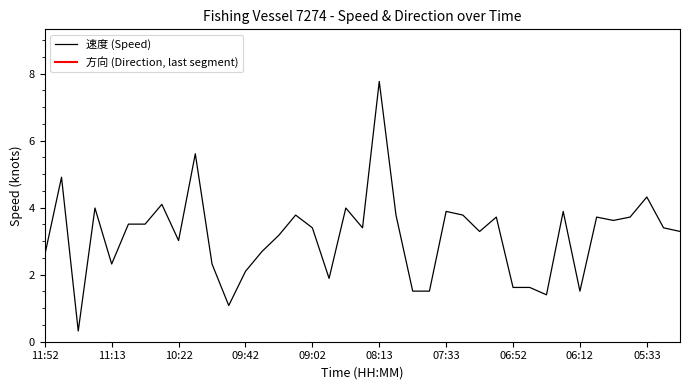

Reading right to left, what are all the values shown in this chart?

05:12=3.3	05:23=3.4	05:33=4.3	05:43=3.7	05:53=3.6	06:03=3.7	06:12=1.5	06:22=3.9	06:32=1.4	06:42=1.6	06:52=1.6	07:02=3.7	07:13=3.3	07:23=3.8	07:33=3.9	07:43=1.5	07:52=1.5	08:03=3.8	08:13=7.8	08:22=3.4	08:32=4.0	08:52=1.9	09:02=3.4	09:12=3.8	09:22=3.2	09:32=2.7	09:42=2.1	09:52=1.1	10:02=2.3	10:13=5.6	10:22=3.0	10:32=4.1	10:43=3.5	11:02=3.5	11:13=2.3	11:22=4.0	11:32=0.3	11:42=4.9	11:52=2.6